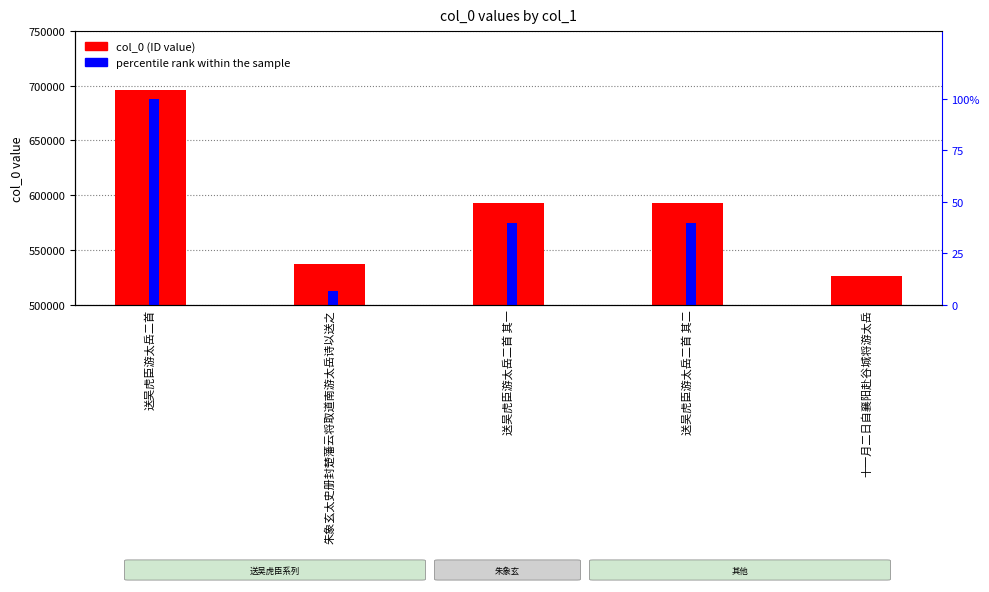

What is the difference between the maximum and minimum values in the percentile rank within sample series?

100.0